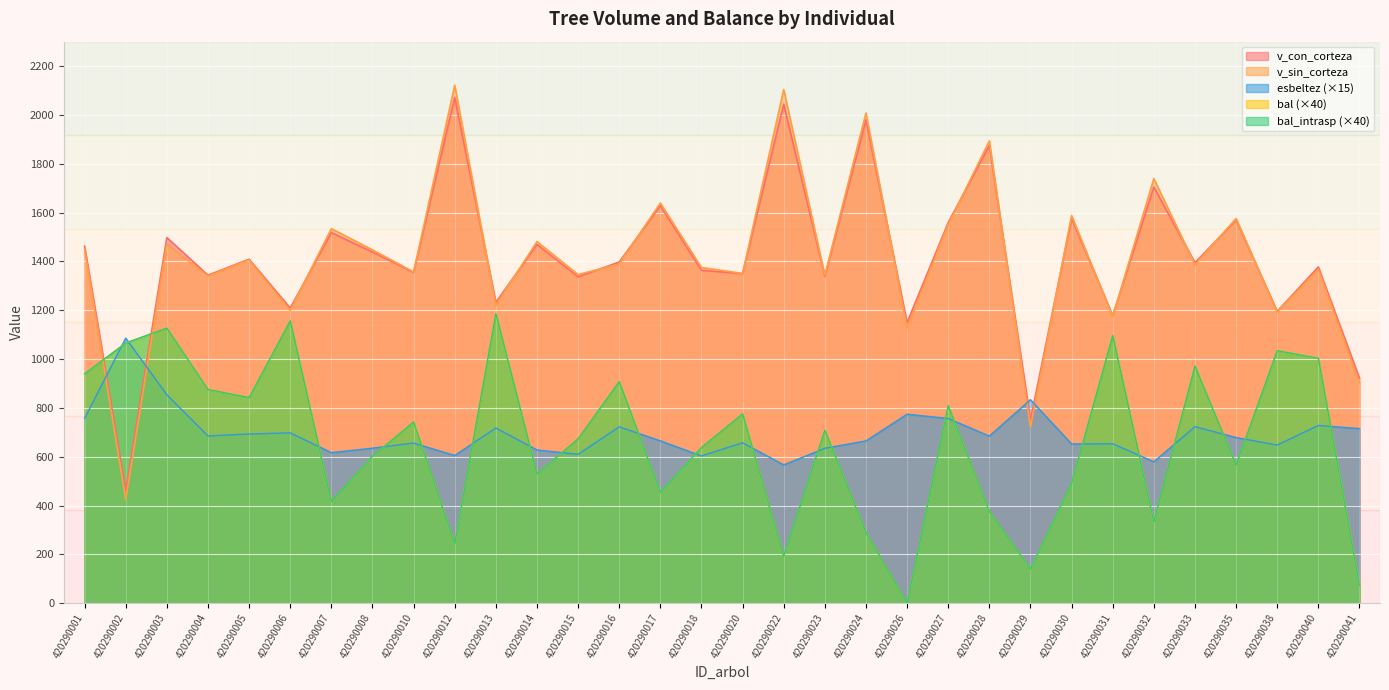

True or false: v_sin_corteza has more than 2 points higher than both neighbors.

True